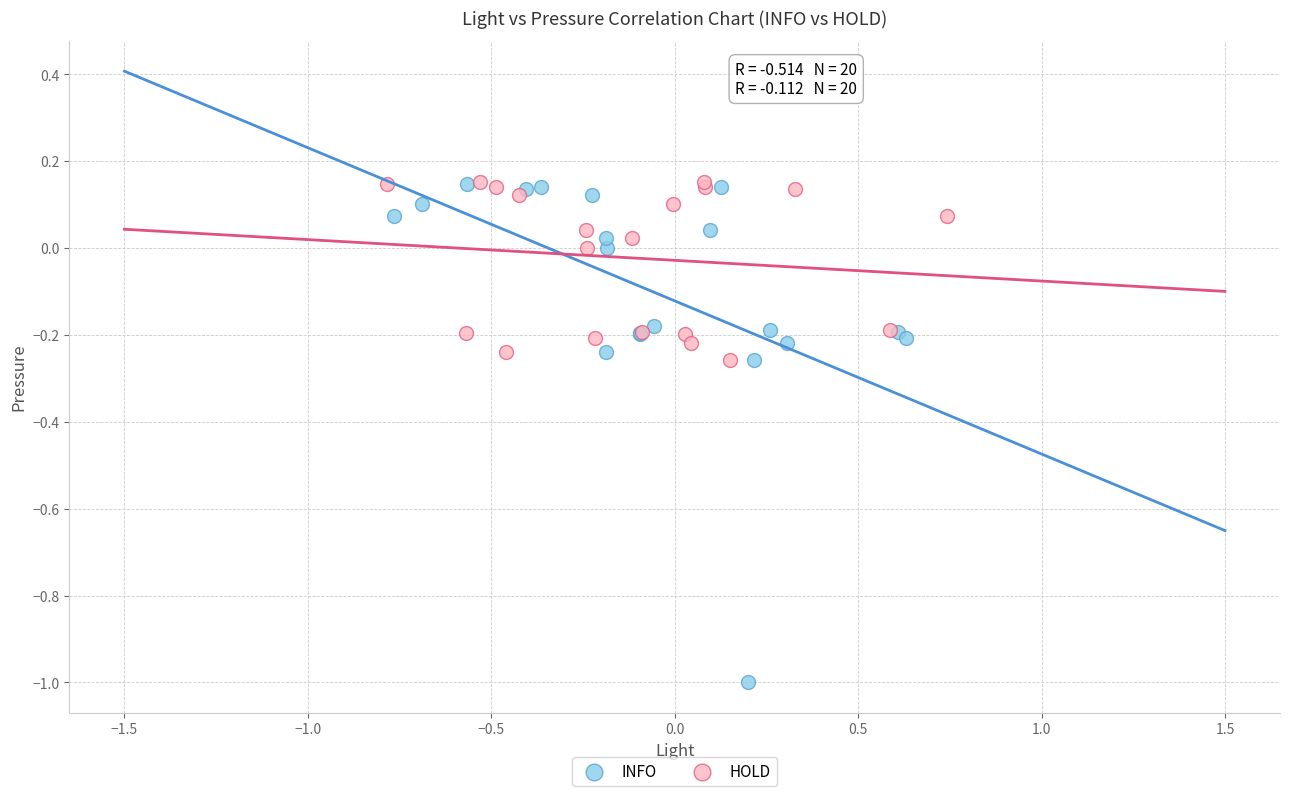

Which series contains the lowest Y value?

INFO